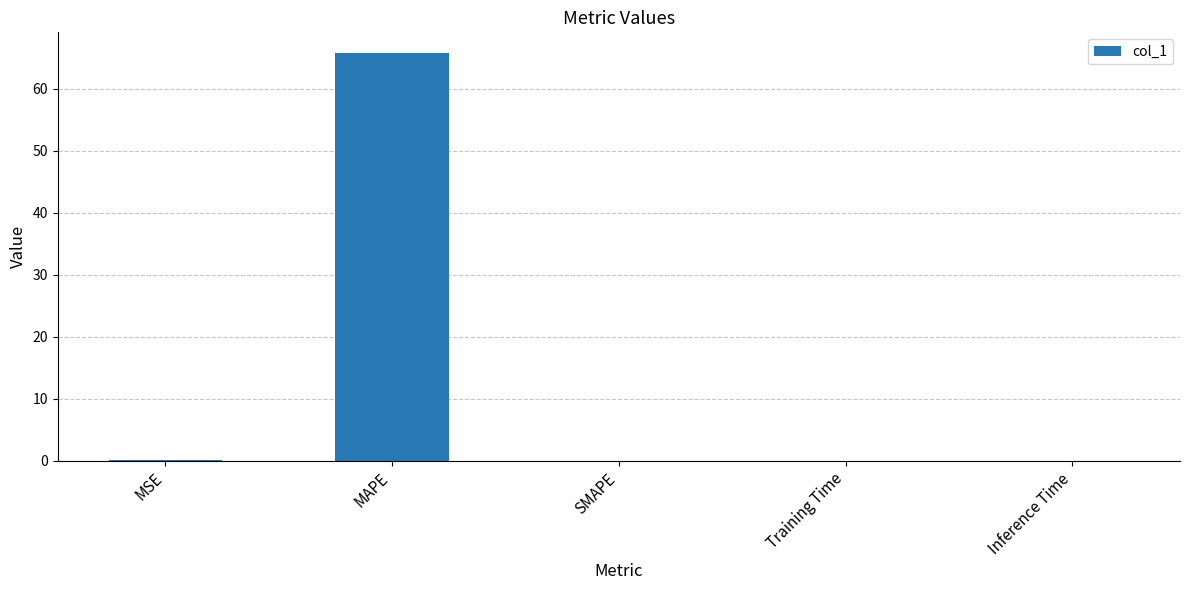

At which category does the chart reach its peak across all series?

MAPE